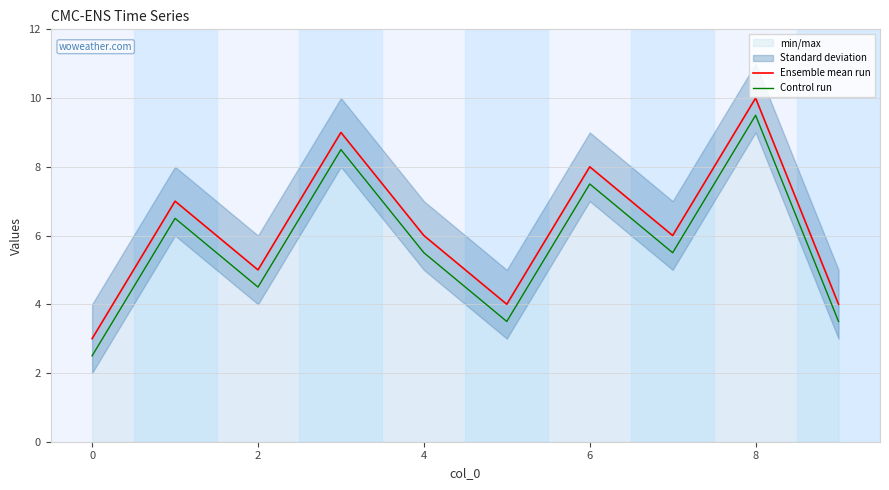

How many values in the Control run series exceed 5?

6